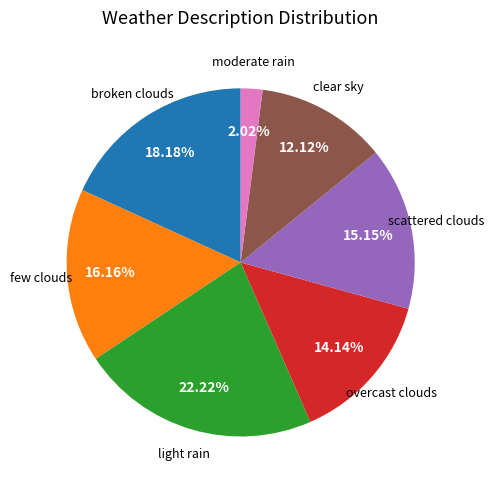

Is there any slice that represents more than half of the pie?

No